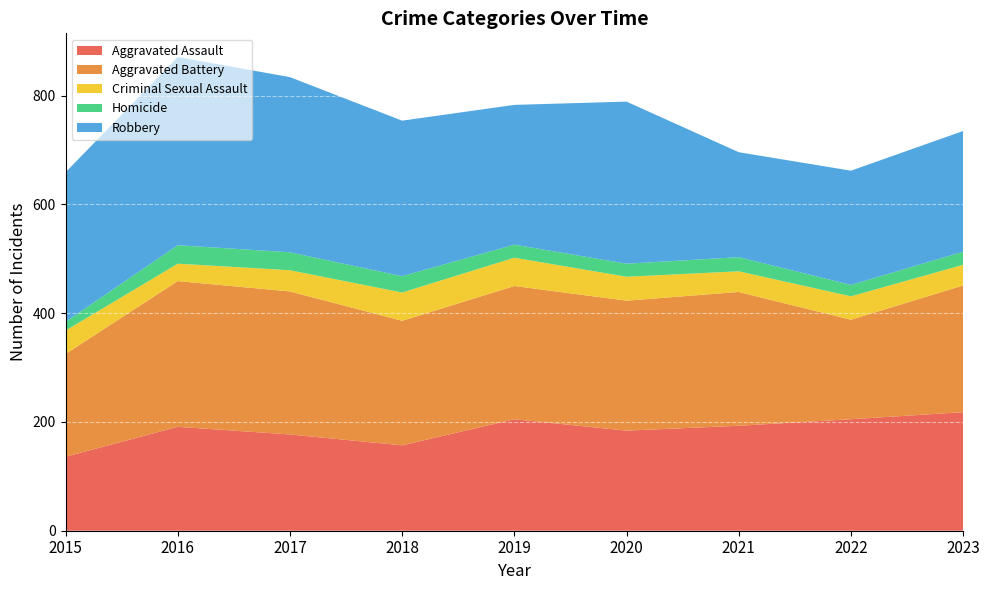

Reading left to right, list all the values displayed in this chart.

Aggravated Assault: 136	191	177	157	205	184	193	205	218
Aggravated Battery: 189	268	263	229	245	239	246	183	233
Criminal Sexual Assault: 43	32	39	52	52	44	38	43	38
Homicide: 16	34	33	30	24	24	26	21	24
Robbery: 275	346	322	286	257	298	193	210	222